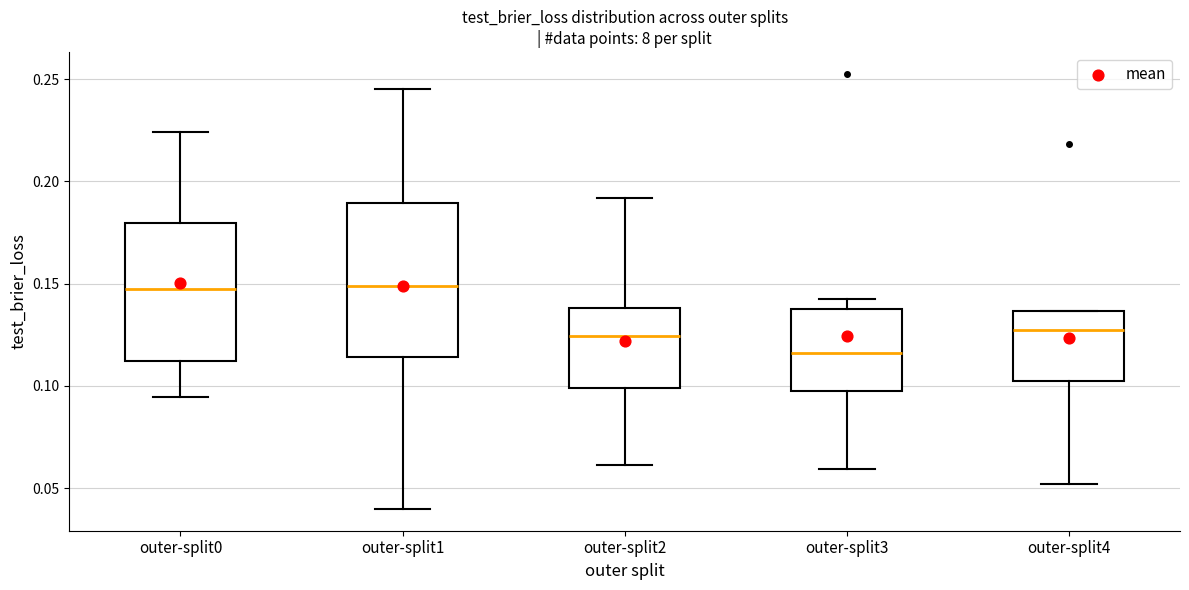

Where does the median line of the box for outer-split4 sit on the y-axis? The values are not printed on the chart, so give them approximately, as read against the axis.

0.130